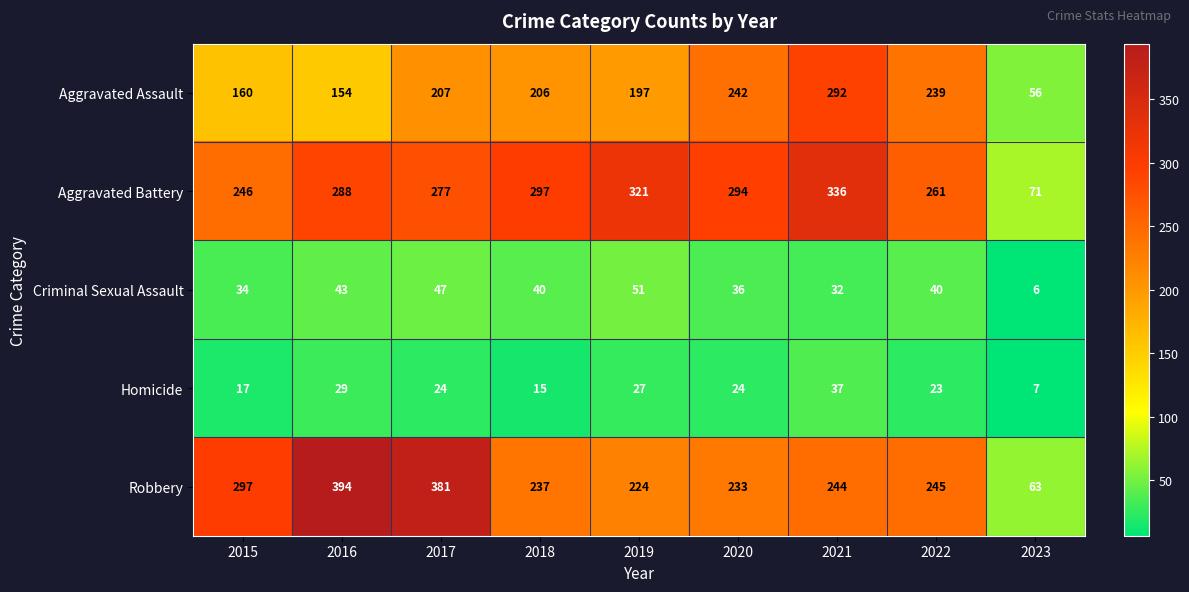

At which label is Homicide closest to 22?

2022